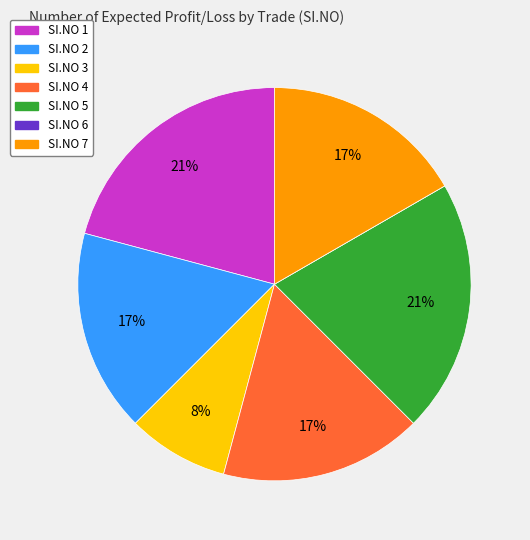

Does any single category account for the majority?

No